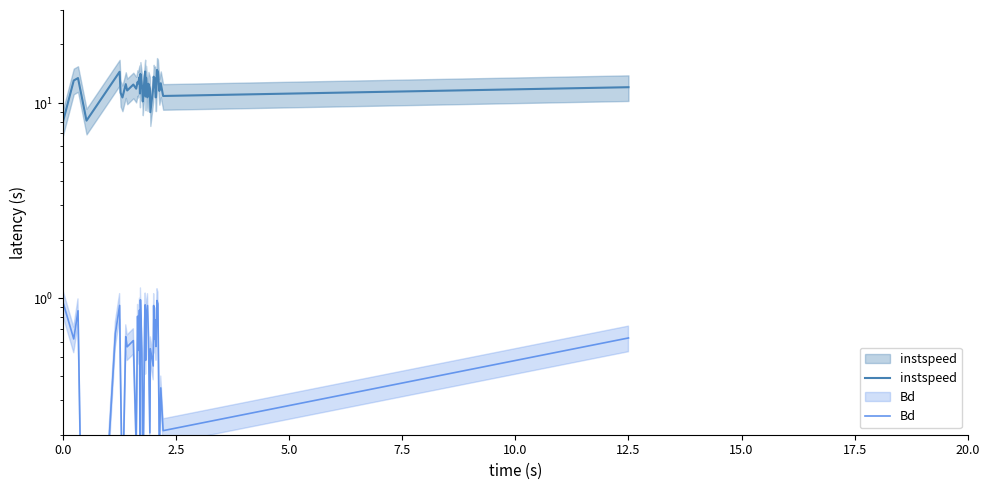

Reading left to right, list all the values displayed in this chart.

instspeed: 8.0	13.1	13.4	8.1	13.4	14.5	11.3	10.7	12.5	11.6	12.5	11.9	12.8	12.6	13.6	11.2	14.1	12.3	11.7	10.2	13.8	14.5	10.8	13.5	10.7	12.6	11.9	9.0	12.0	13.7	13.4	13.4	10.7	10.7	14.8	14.5	11.5	12.6	10.9	12.1
Bd: 1.0	0.6	0.9	0.0	0.7	0.9	0.4	0.1	0.6	0.6	0.6	0.2	0.8	0.5	0.9	0.2	1.0	0.5	0.3	0.1	0.8	0.9	0.5	0.8	0.9	0.6	0.2	0.6	0.4	0.9	0.6	0.8	0.6	0.6	1.0	0.9	0.2	0.3	0.2	0.6